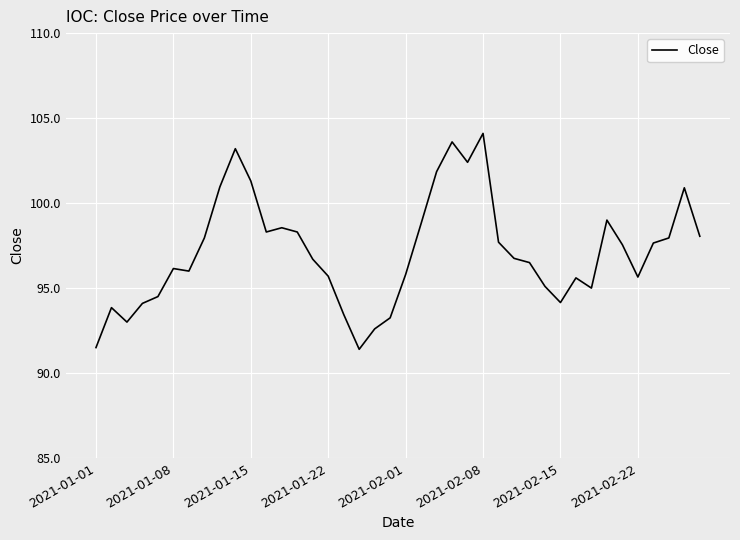

What is the difference between the maximum and minimum values?

12.7